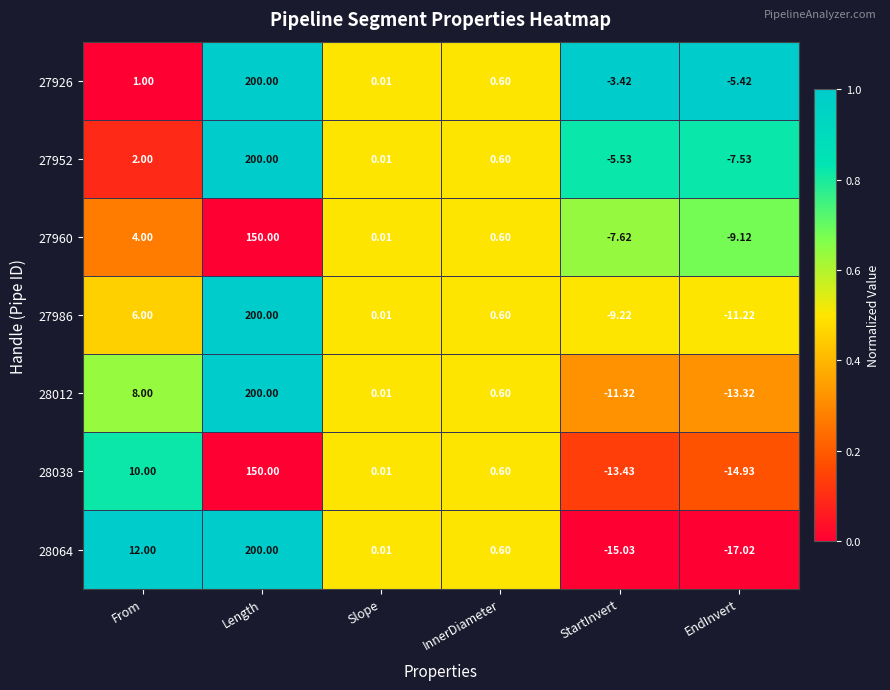

Which category has the lowest value in the 28038 series?

EndInvert